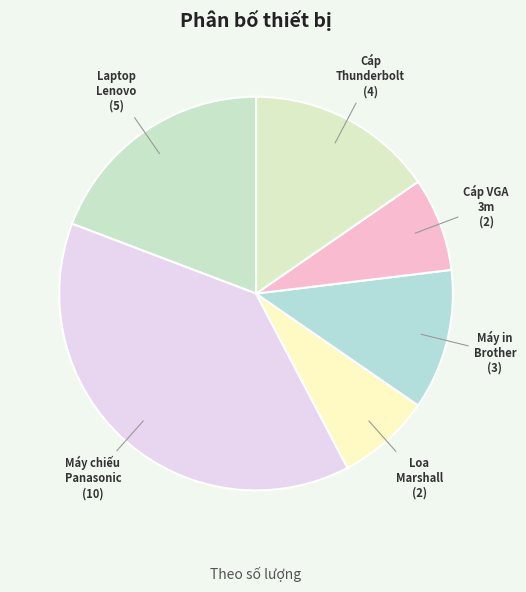

To the nearest percent, what is the average slice percentage?

17%